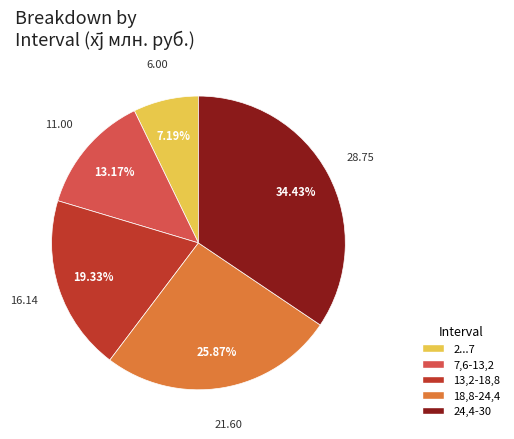

Count the number of slices in the pie.

5